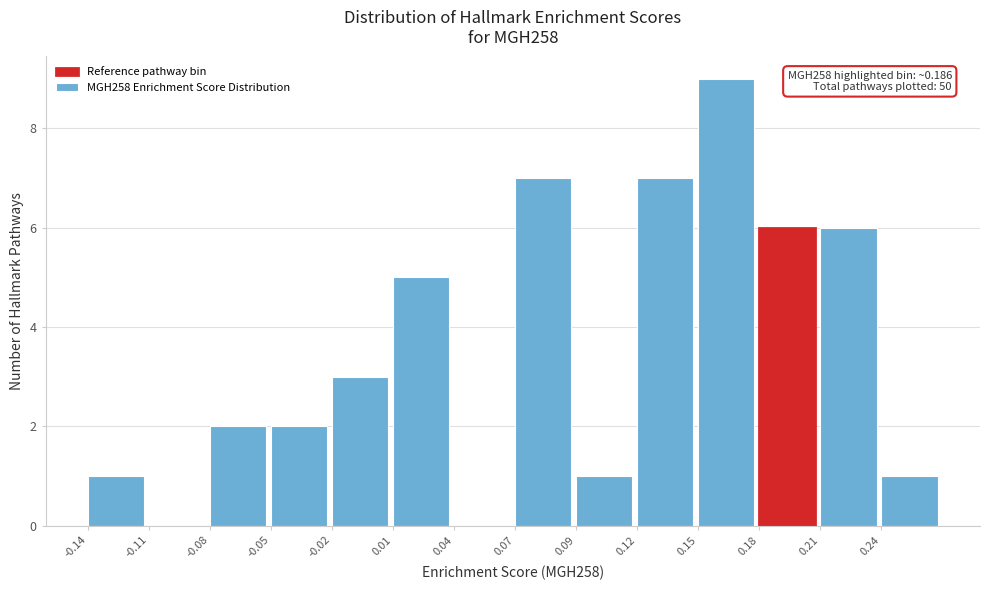

Reading left to right, list all the values displayed in this chart.

-0.14=1	-0.11=0	-0.08=2	-0.05=2	-0.02=3	0.01=5	0.04=0	0.07=7	0.09=1	0.12=7	0.15=9	0.18=6	0.21=6	0.24=1